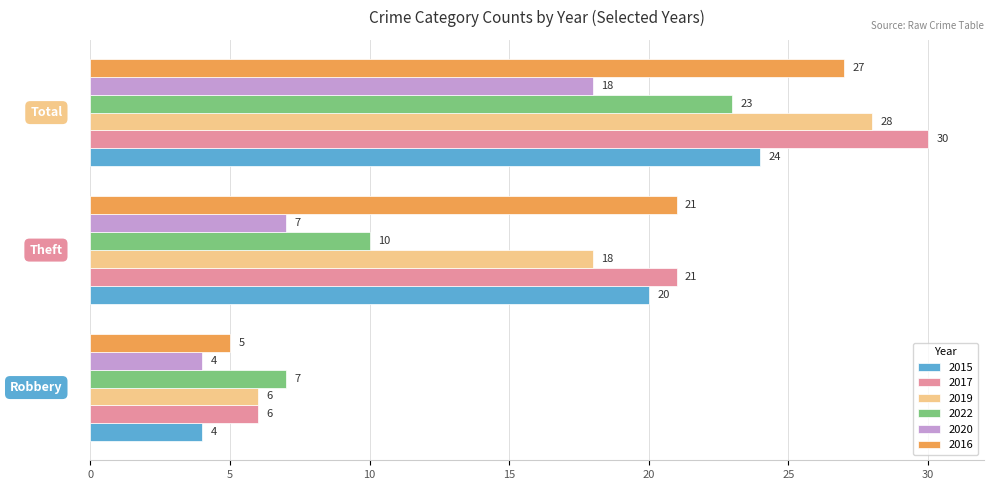

What is the average value of the 2015 series?

16